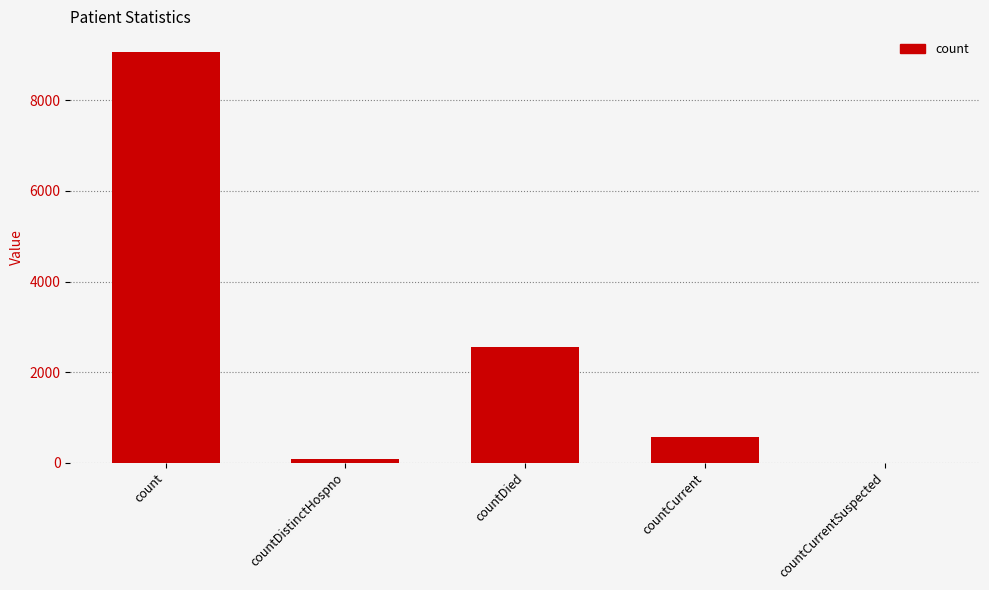

What is the maximum value shown in the chart?

9074